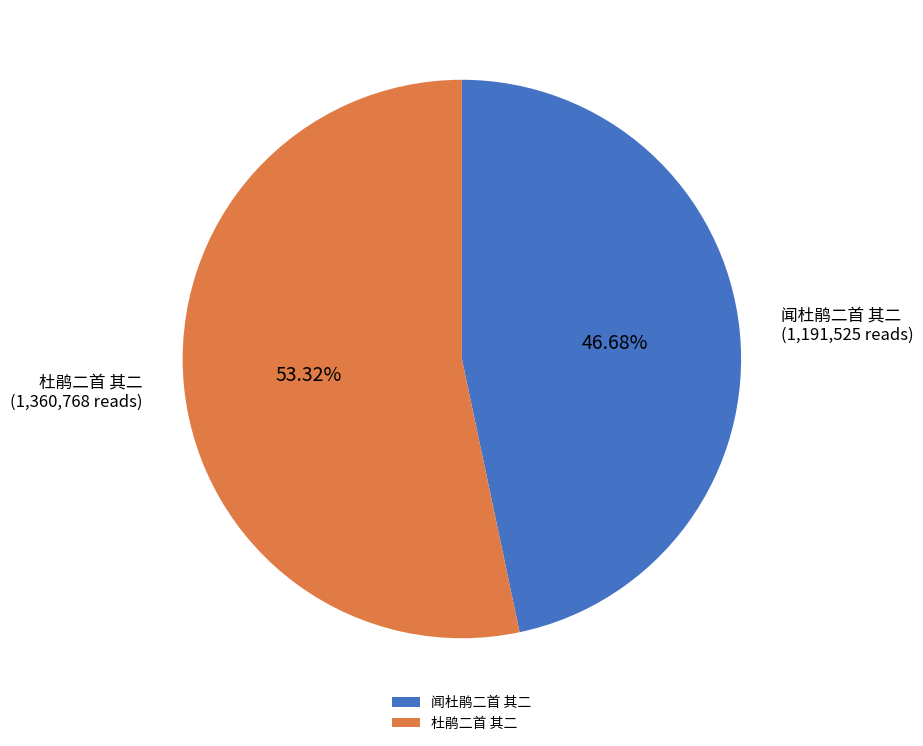

To the nearest percent, what is the average slice percentage?

50%